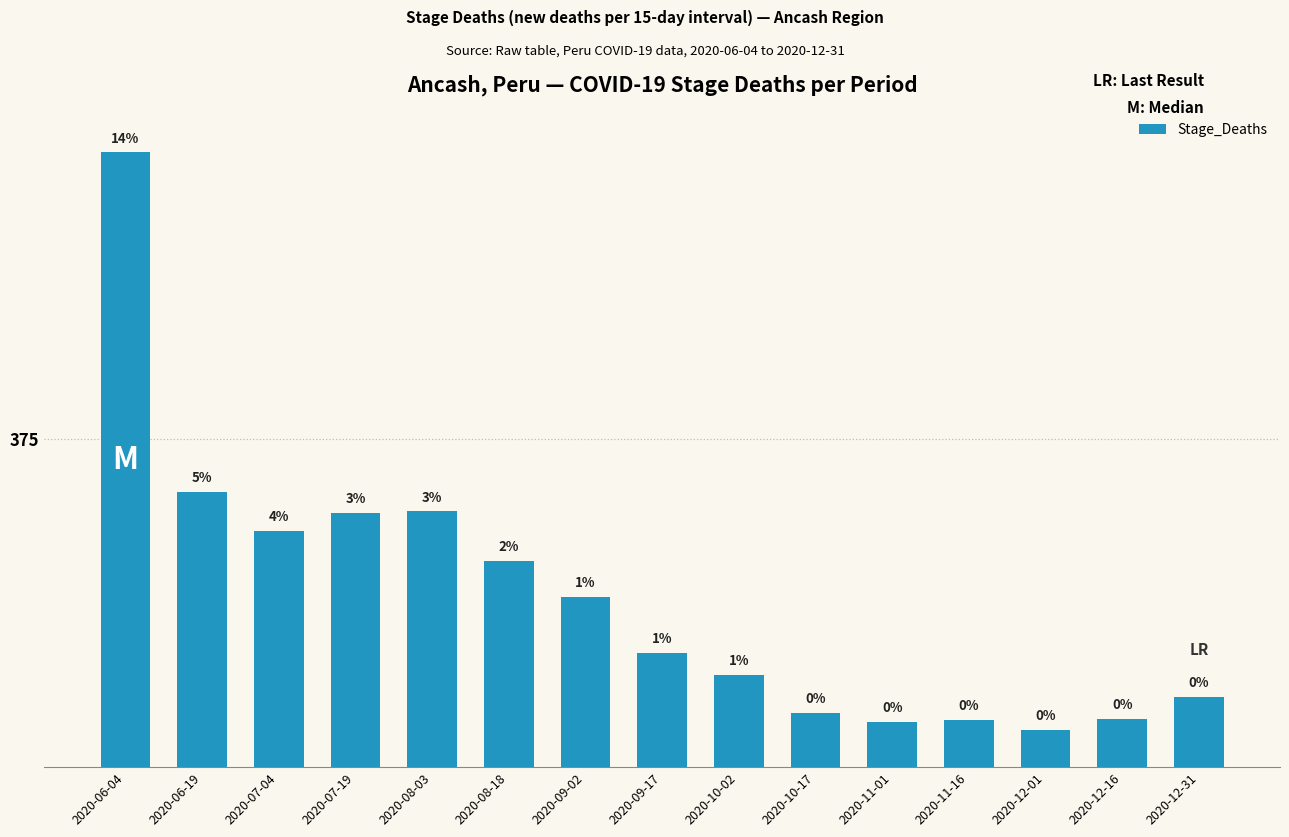

Count the number of categories in the chart.

15